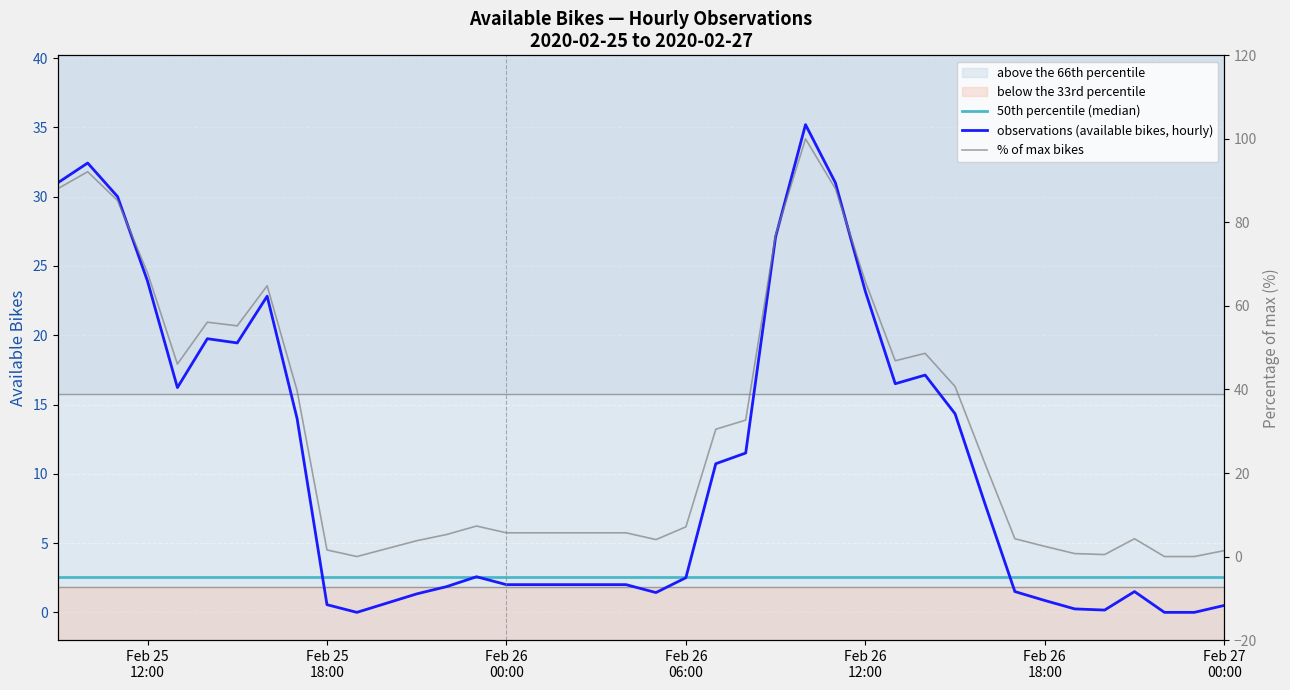

How many lines are shown in the chart?

3